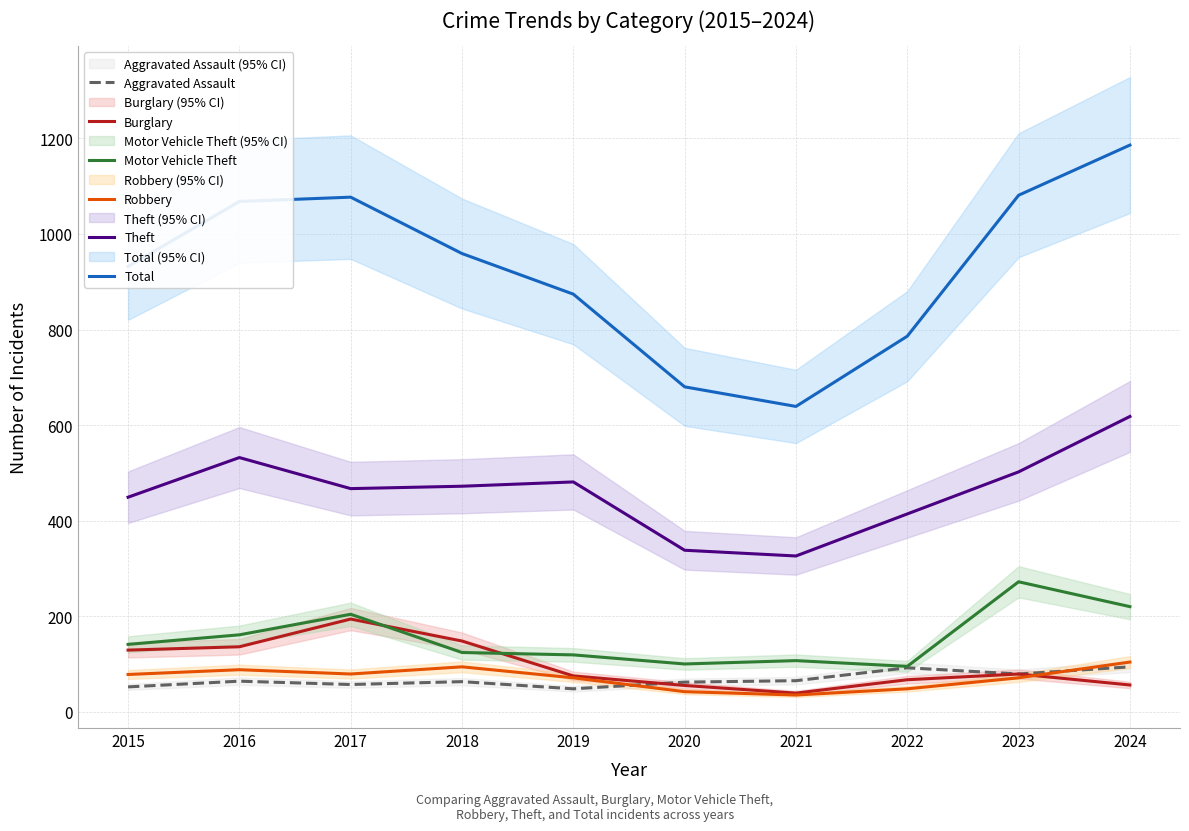

Reading left to right, extract all data points from this chart.

Aggravated Assault: 52	64	57	63	48	62	65	92	79	94
Burglary: 129	136	194	148	75	55	39	67	79	56
Motor Vehicle Theft: 141	161	204	124	119	100	107	95	272	220
Robbery: 78	88	79	94	71	42	35	48	71	104
Theft: 449	532	467	472	481	338	326	414	502	618
Total: 932	1068	1077	959	874	680	639	786	1081	1186